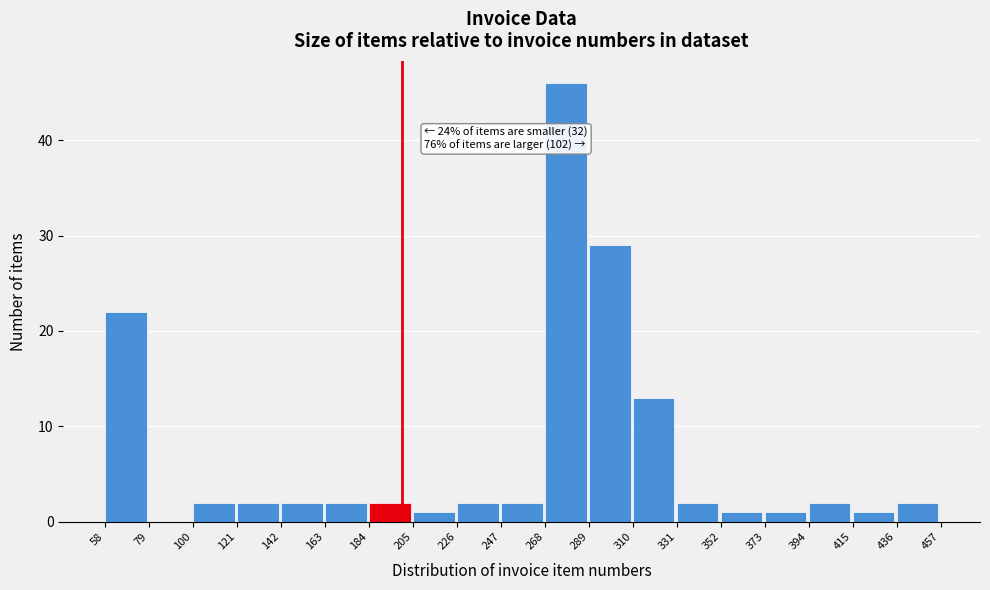

Which range on the x-axis has the tallest bar?

268 to 289